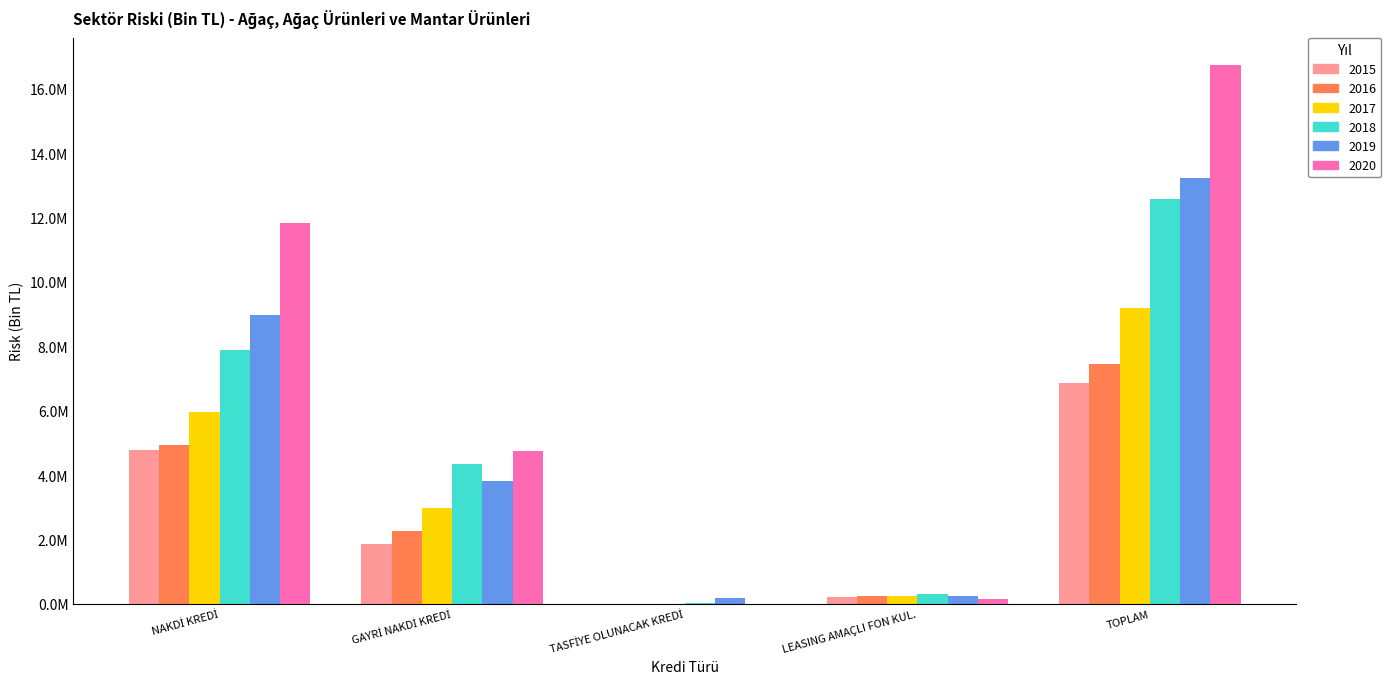

What is the difference between the second highest and minimum values in the 2020 series?

11823246.1